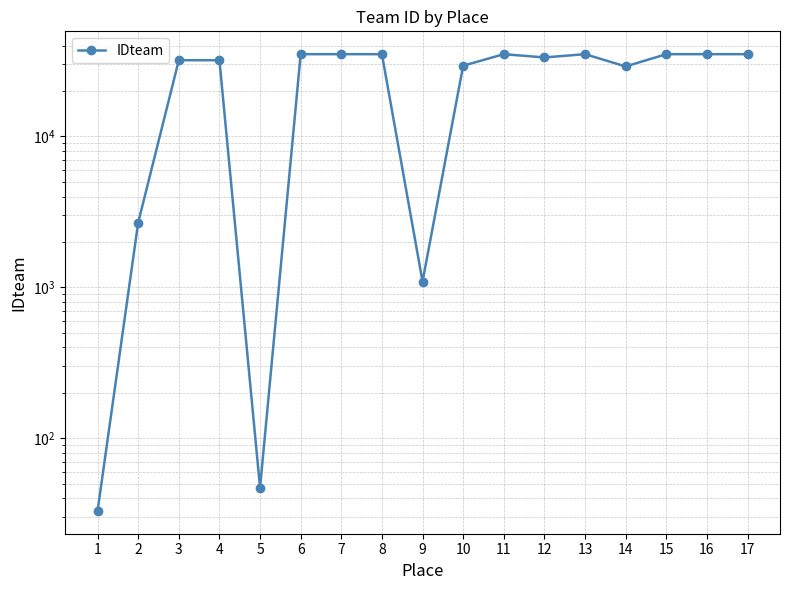

Between 4 and 6, which is larger?

6